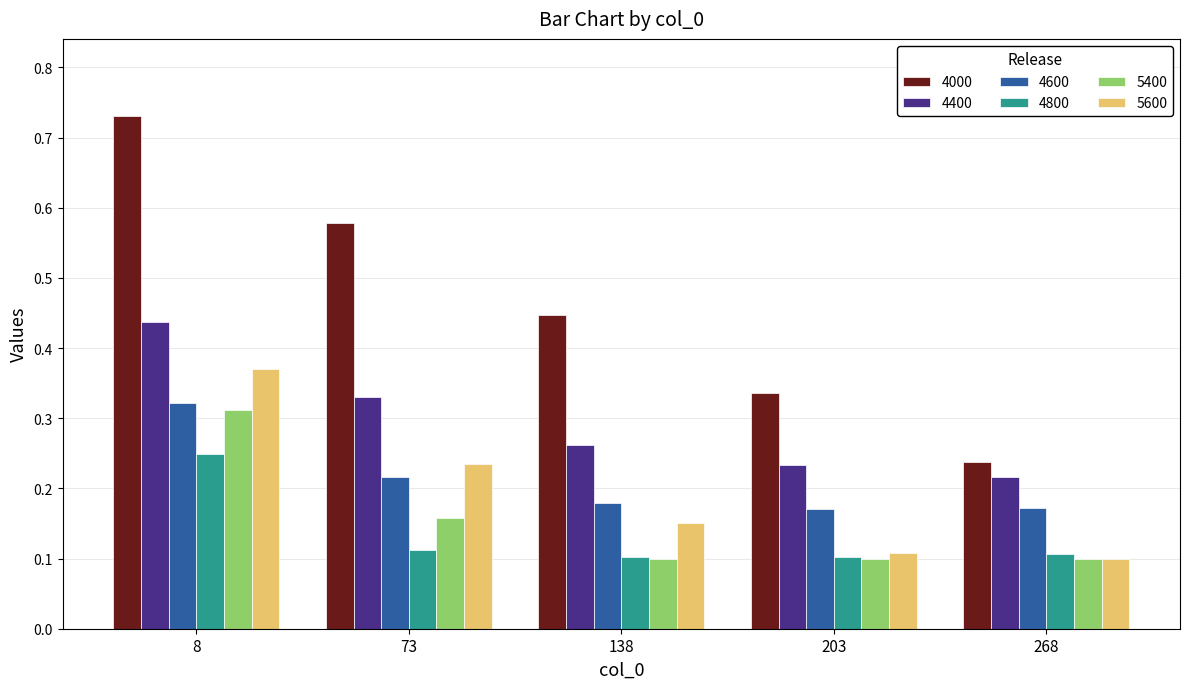

List the labels in order of 5600 value, largest first.

8, 73, 138, 203, 268